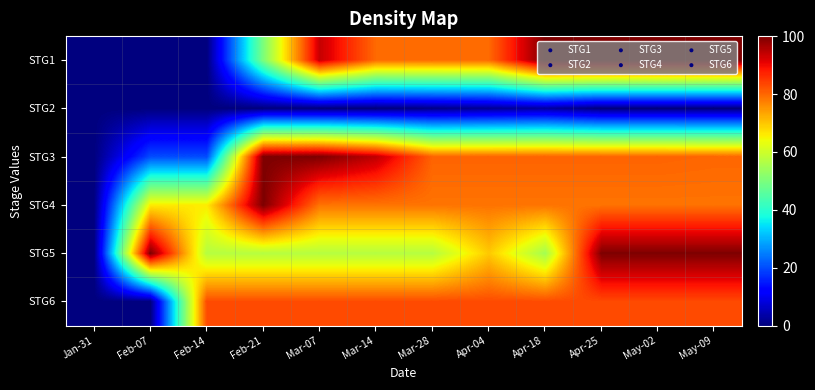

At how many categories does at least one series exceed 56?

11